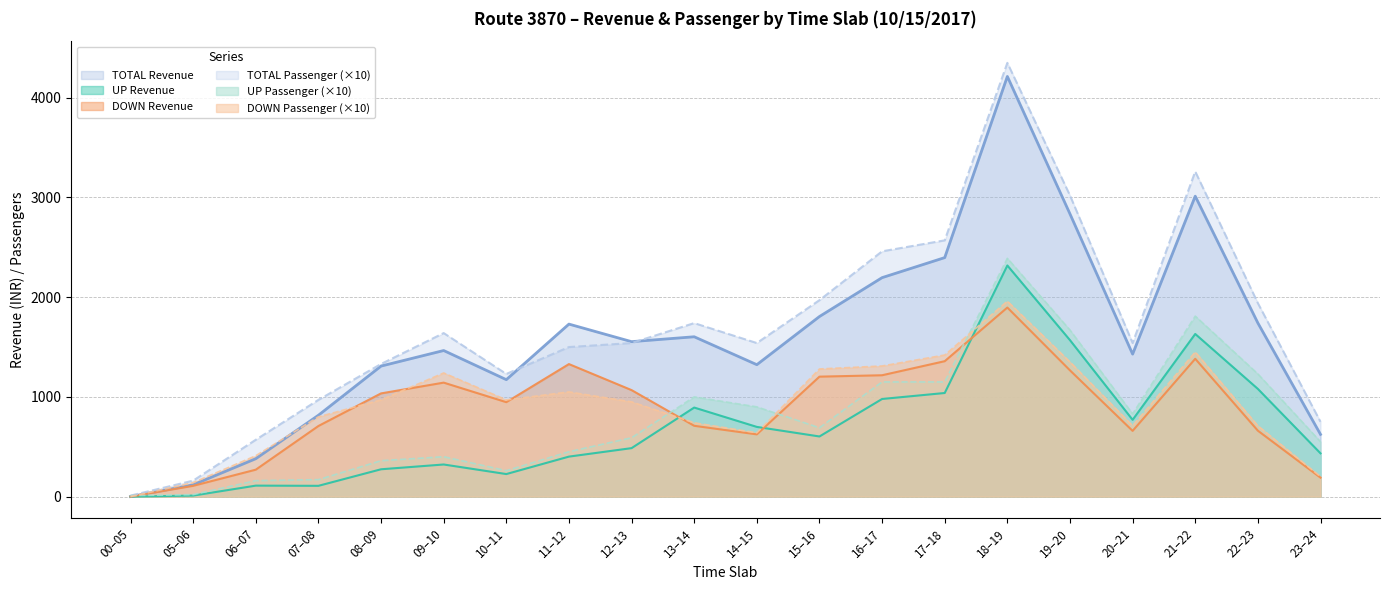

Reading left to right, extract all data points from this chart.

UP Revenue: 0	10	110	108	274	322	226	401	486	893	699	603	979	1039	2318	1569	770	1631	1080	434
DOWN Revenue: 0	108	270	708	1035	1143	947	1329	1068	710	624	1203	1217	1358	1896	1266	659	1382	661	190
TOTAL Revenue: 0	118	380	816	1309	1465	1173	1730	1554	1603	1323	1806	2196	2397	4214	2835	1429	3013	1741	624
UP Passenger: 10	20	160	170	360	400	260	450	590	1000	900	690	1150	1150	2390	1670	830	1810	1230	550
DOWN Passenger: 0	140	410	800	970	1240	970	1050	950	740	640	1280	1310	1420	1960	1350	710	1450	710	200
TOTAL Passenger: 10	160	570	970	1330	1640	1230	1500	1540	1740	1540	1970	2460	2570	4350	3020	1540	3260	1940	750